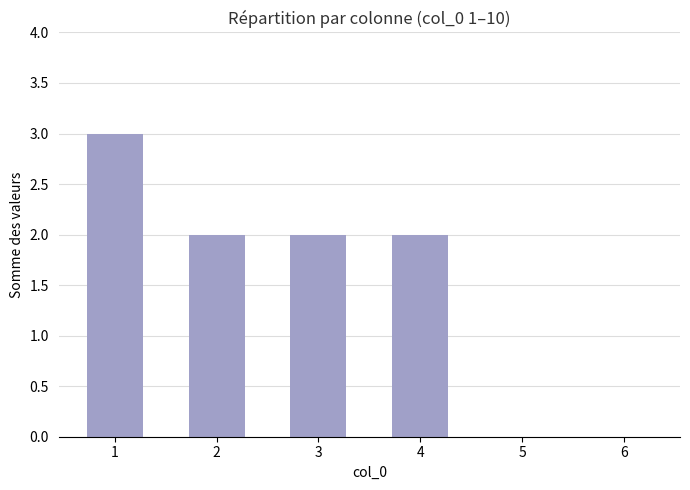

The chart shows a value of 2 at 2. True or false?

True